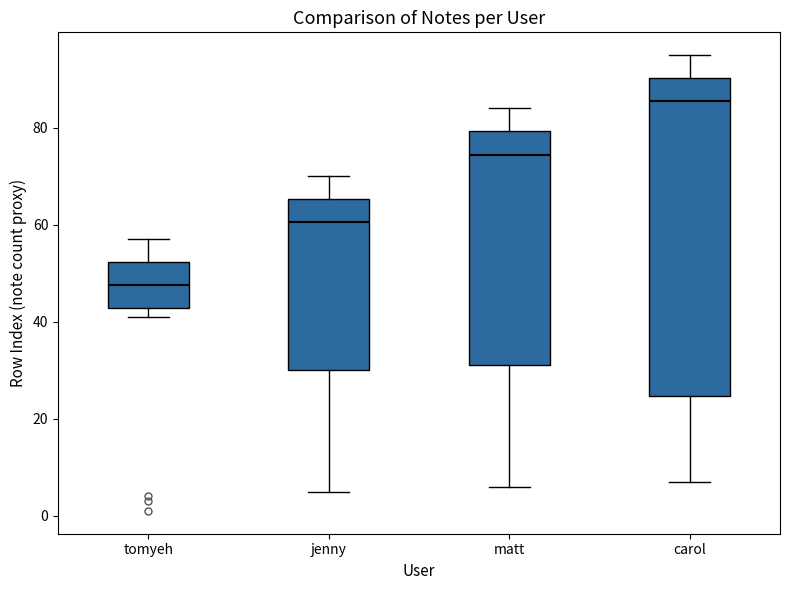

Which box is the tallest, from its lower edge to its upper edge?

carol